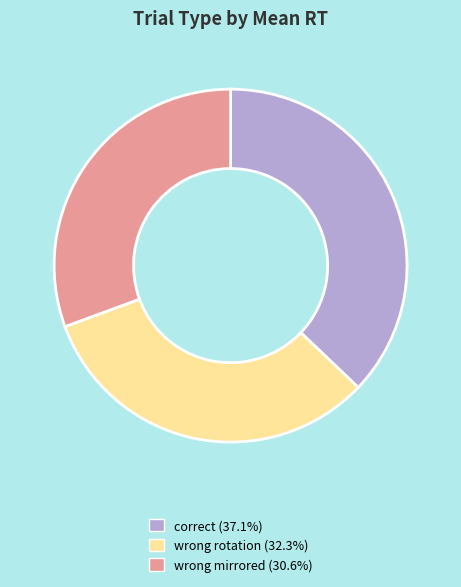

What is the largest slice in the pie chart?

correct